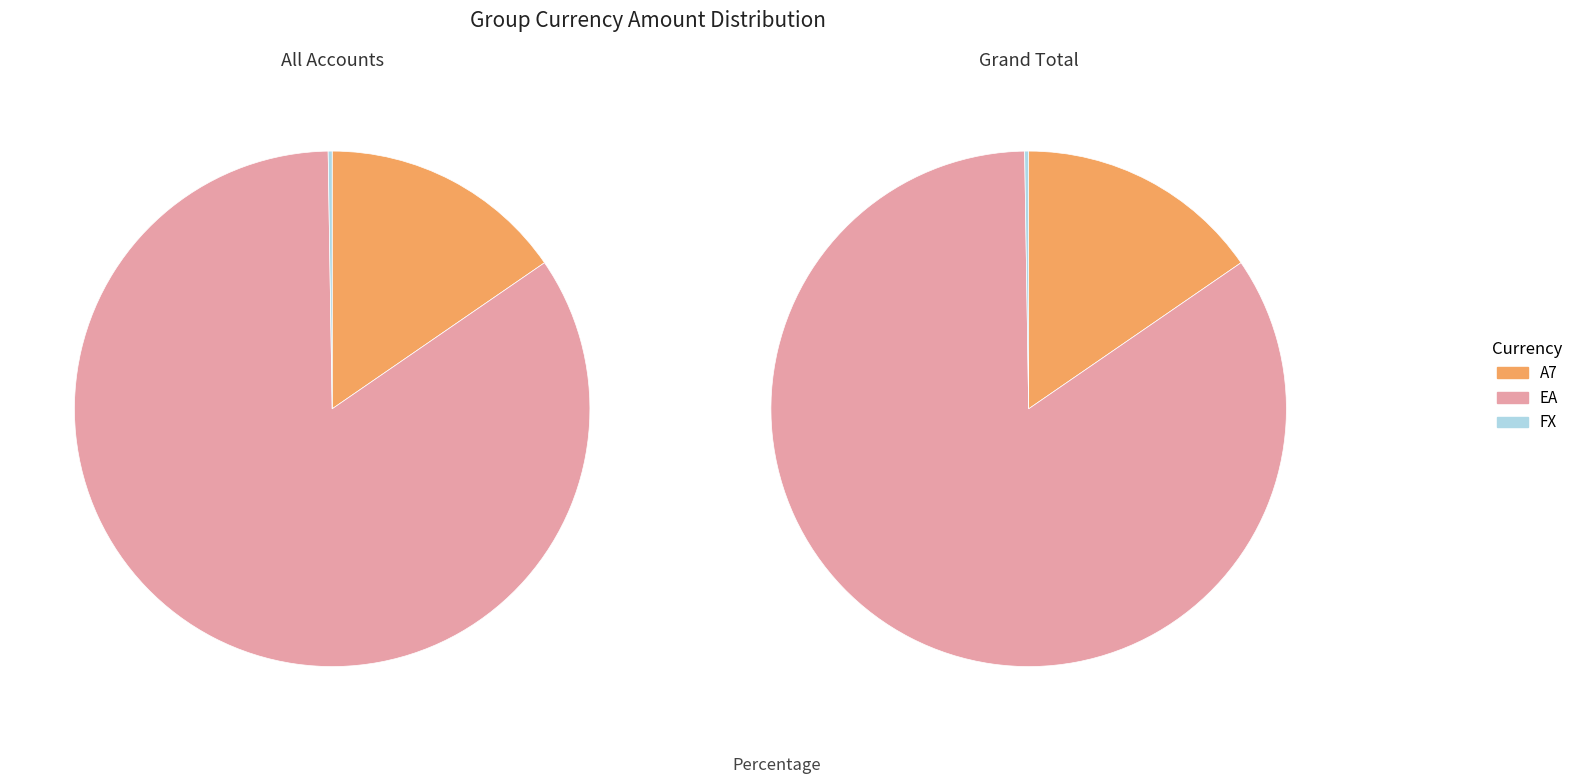

Is there any slice that represents more than half of the pie?

Yes